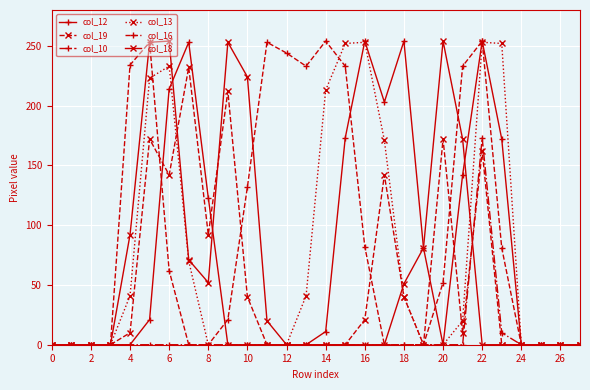

What is the maximum value shown in the chart?

254